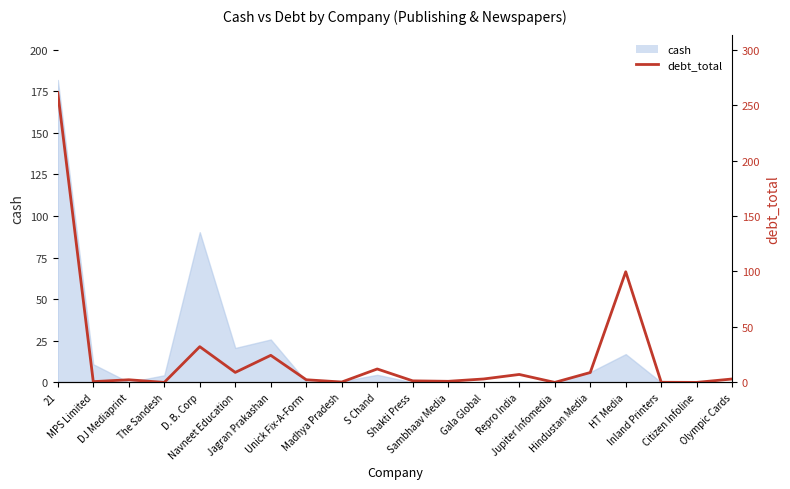

Which label corresponds to the largest value in the chart?

21